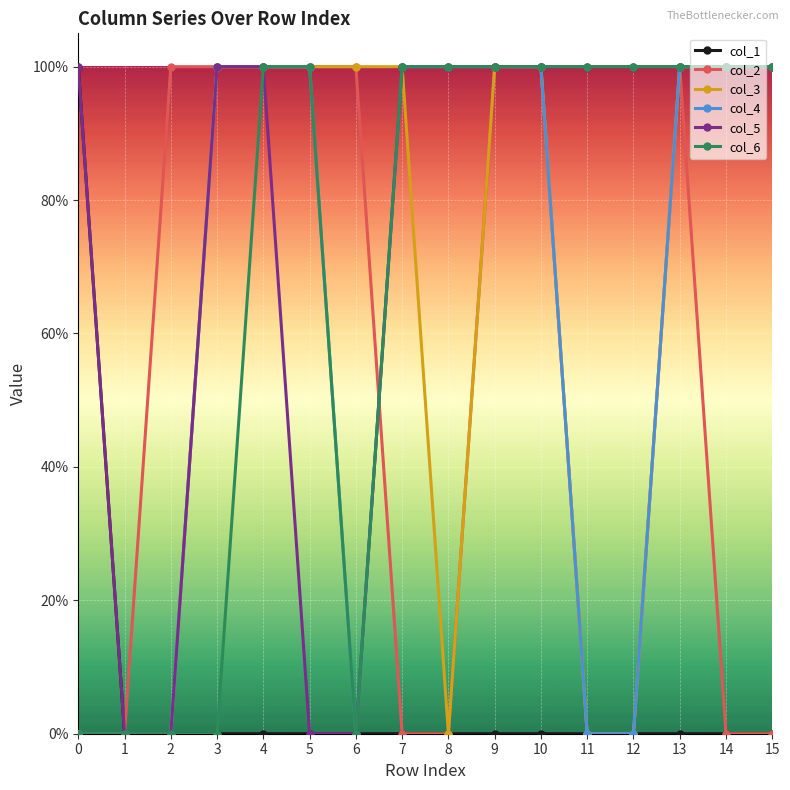

What is the highest value of the col_6 series?

1